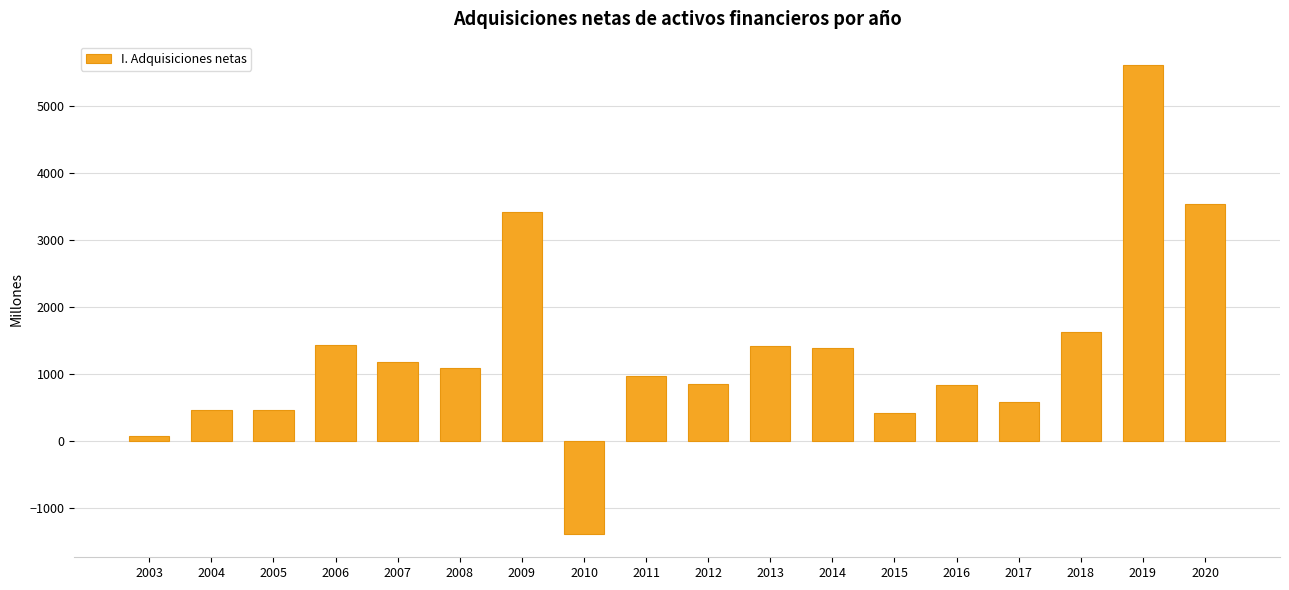

True or false: the data shows 426 at 2015.

True